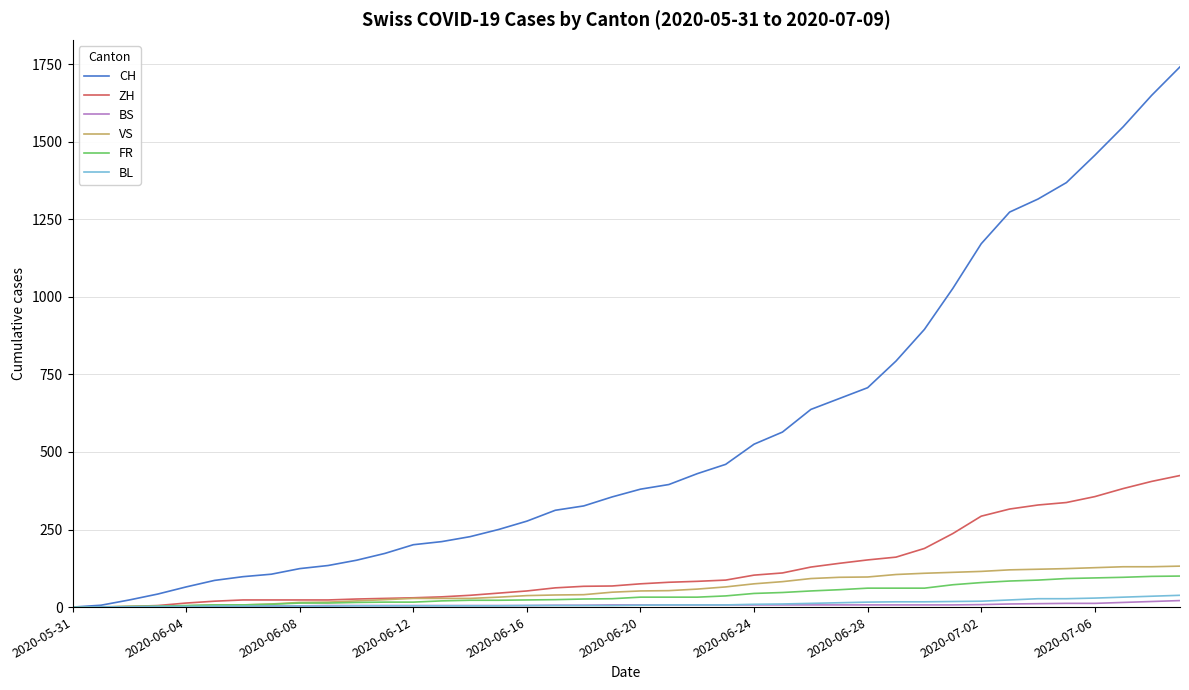

Is this an area chart (filled region under the line)?

No